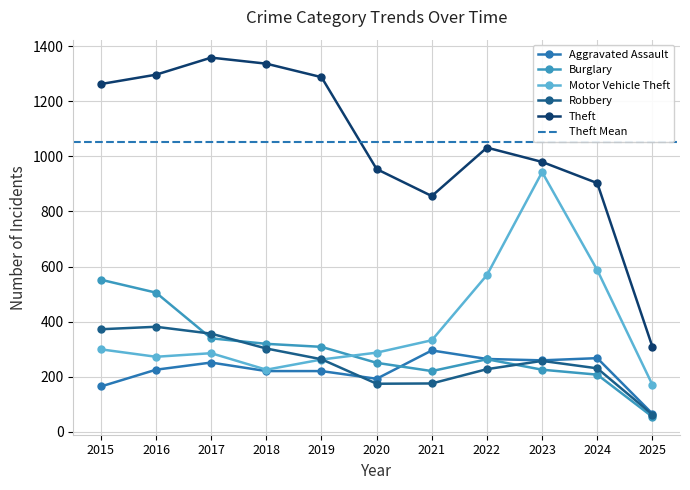

True or false: Robbery and Theft cross at least once.

False